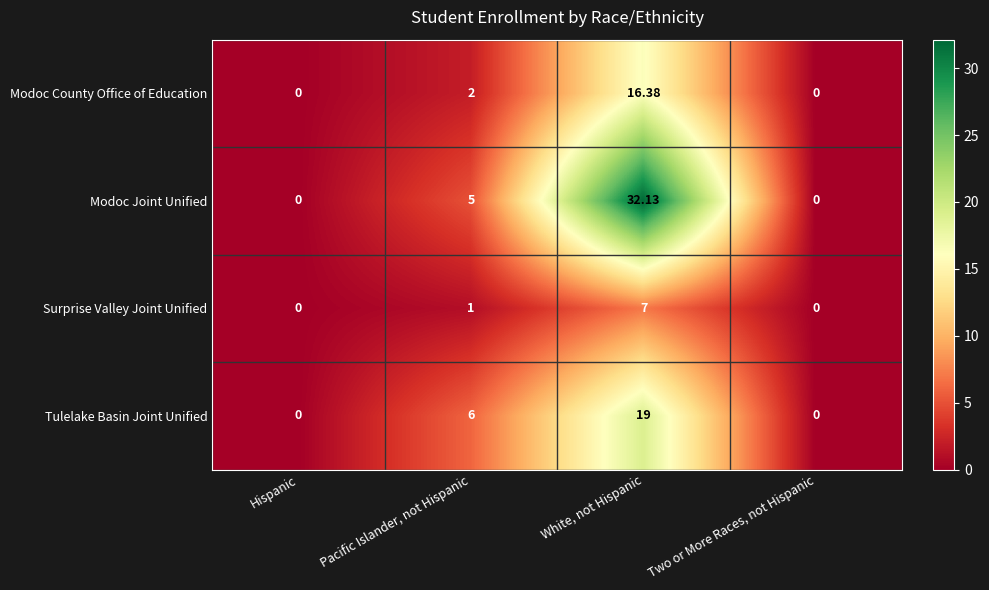

At which label is Modoc Joint Unified closest to 16?

Pacific Islander, not Hispanic